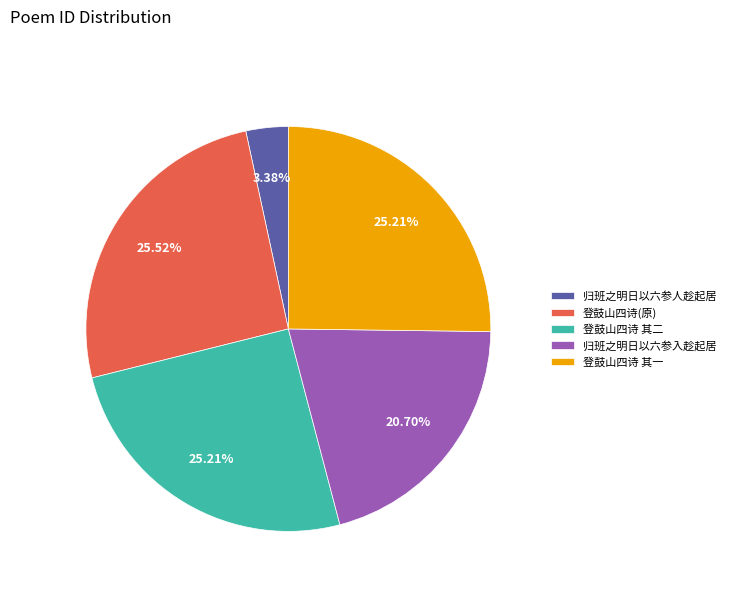

Which slice is the smallest?

归班之明日以六参人趁起居